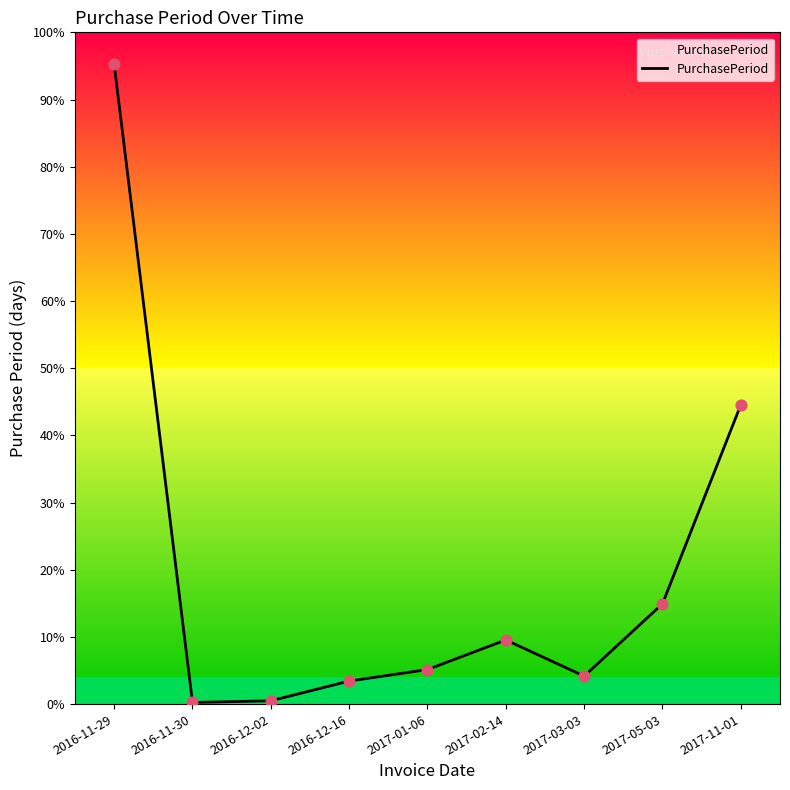

Which has a higher value, 2016-11-30 or 2017-05-03?

2017-05-03